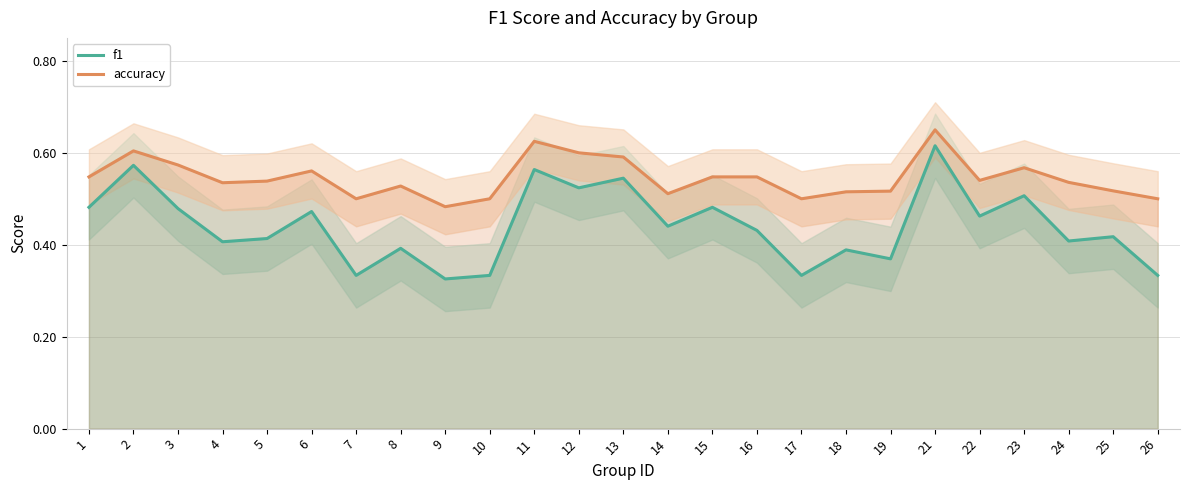

Reading left to right, transcribe all the data shown in this chart.

f1: 1=0.5	2=0.6	3=0.5	4=0.4	5=0.4	6=0.5	7=0.3	8=0.4	9=0.3	10=0.3	11=0.6	12=0.5	13=0.5	14=0.4	15=0.5	16=0.4	17=0.3	18=0.4	19=0.4	21=0.6	22=0.5	23=0.5	24=0.4	25=0.4	26=0.3
accuracy: 1=0.5	2=0.6	3=0.6	4=0.5	5=0.5	6=0.6	7=0.5	8=0.5	9=0.5	10=0.5	11=0.6	12=0.6	13=0.6	14=0.5	15=0.5	16=0.5	17=0.5	18=0.5	19=0.5	21=0.7	22=0.5	23=0.6	24=0.5	25=0.5	26=0.5